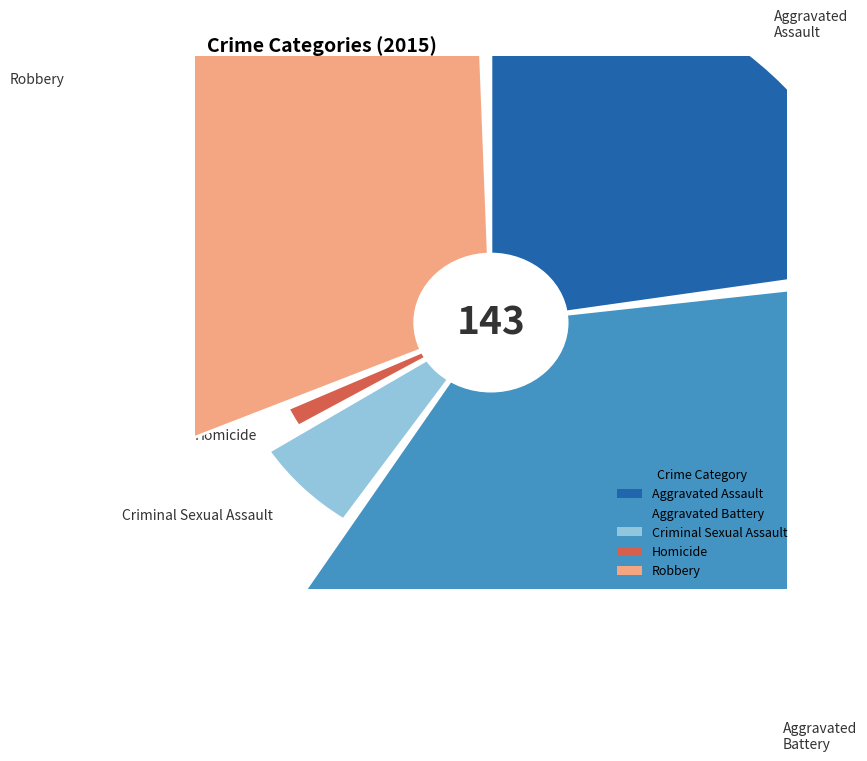

Is it true that Criminal Sexual Assault is 1% of the pie?

False